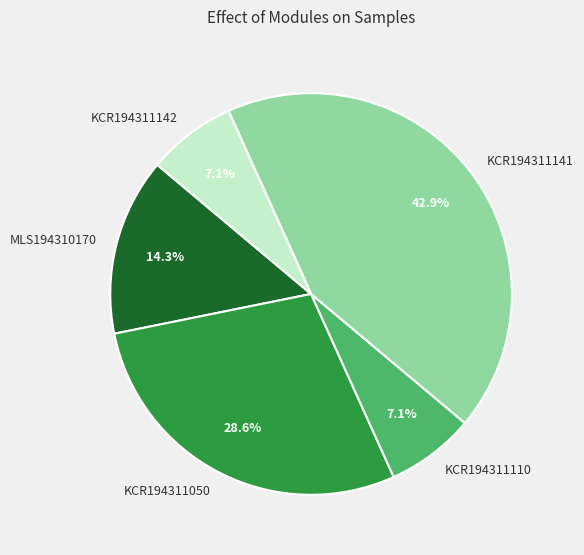

Does KCR194311050 represent more than half of the total?

No